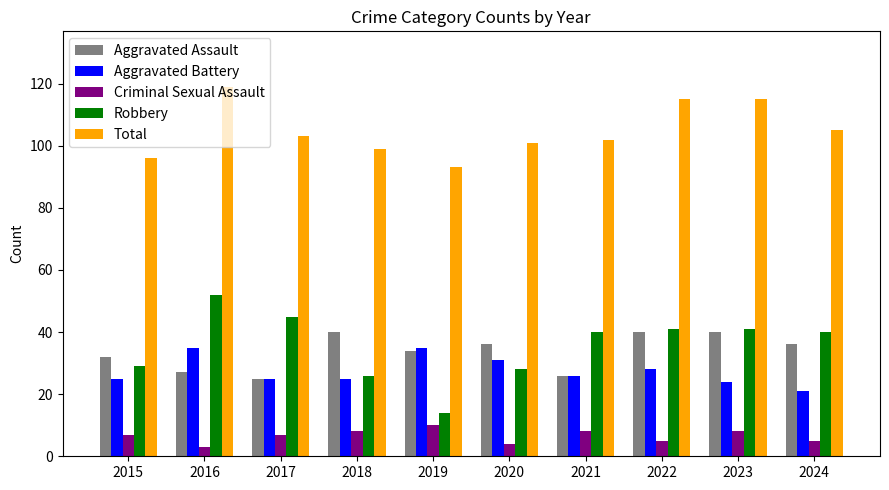

What is the approximate value of Robbery at 2020, to the nearest 5?

30